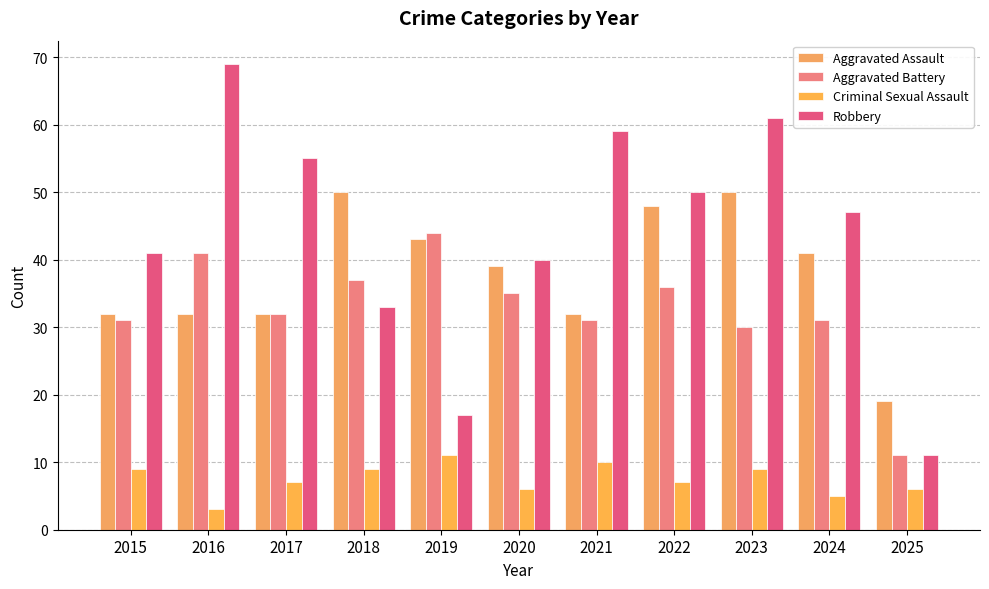

What is the spread (max minus min) of values at 2023?

52